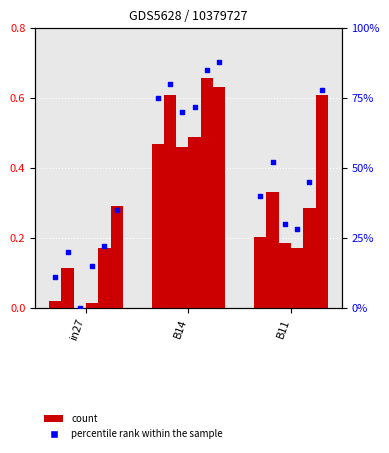

What is the total value across all series at in27?

0.6